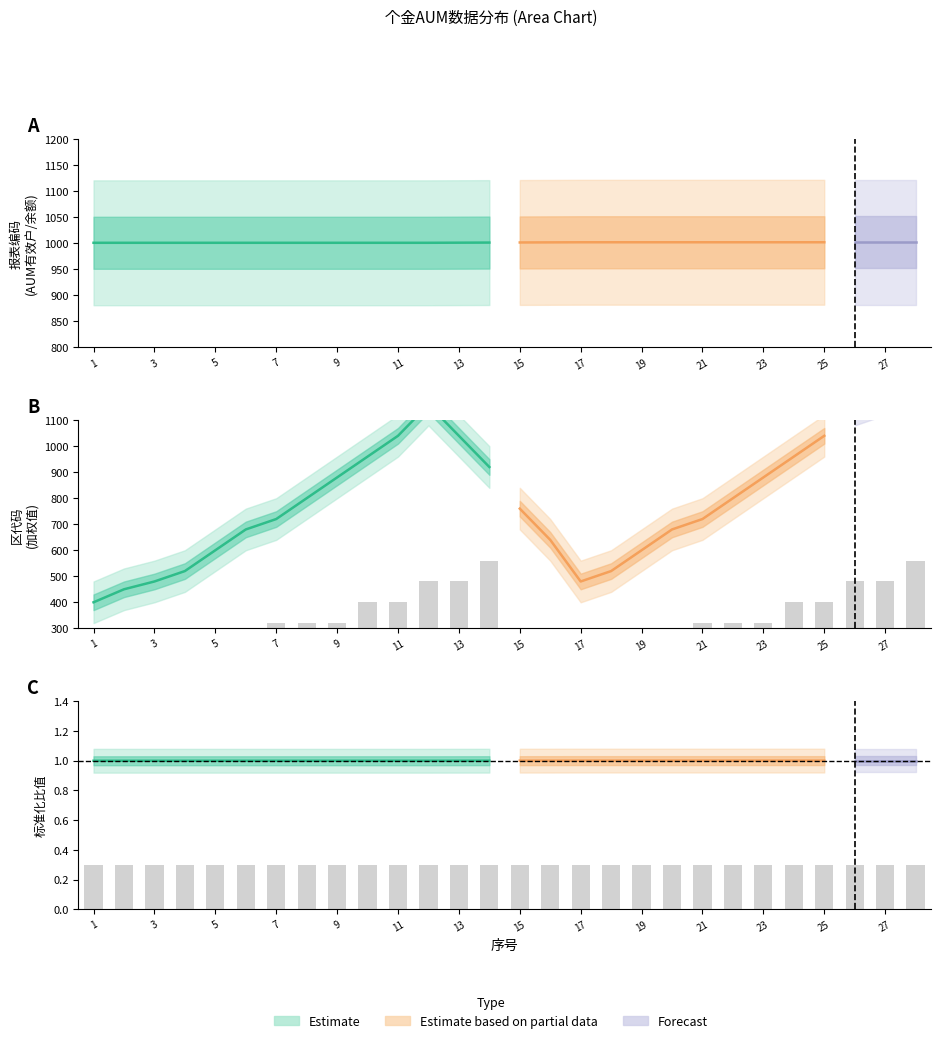

Which label corresponds to the smallest value in the chart?

1